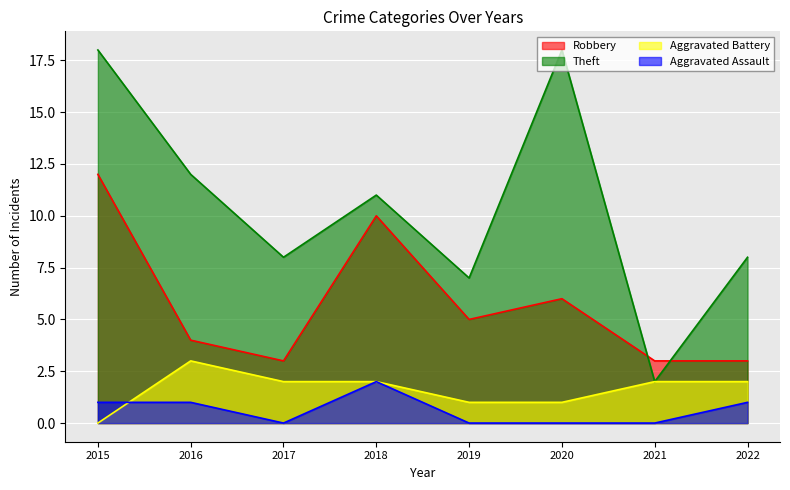

What is the value of the Aggravated Battery point at the 5th from the left?

1